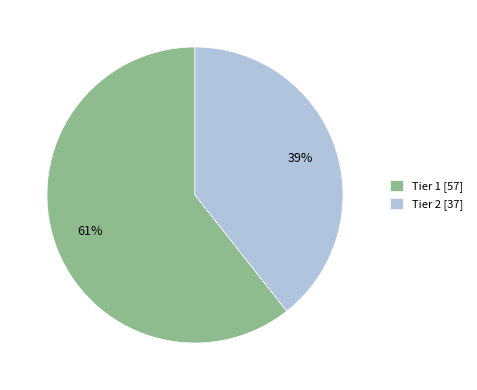

Is it true that Tier 1 is 61% of the pie?

True